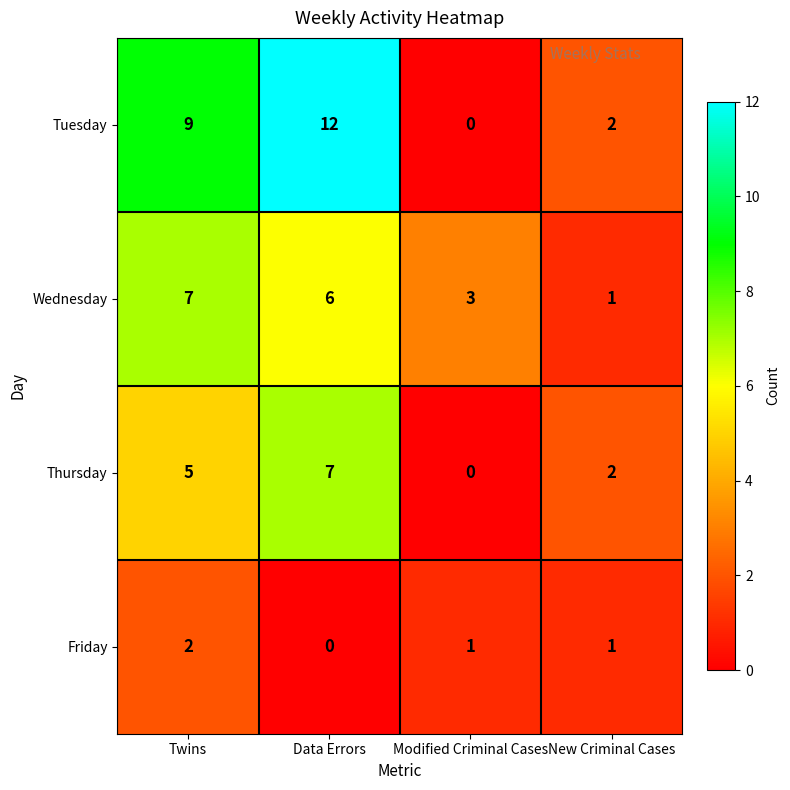

Which series has the widest spread of values?

Tuesday